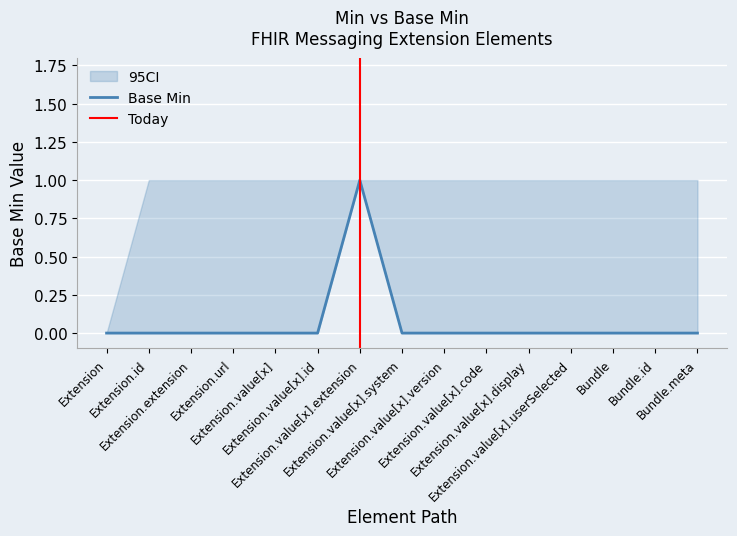

True or false: the data has more than 0 interior local peaks.

True